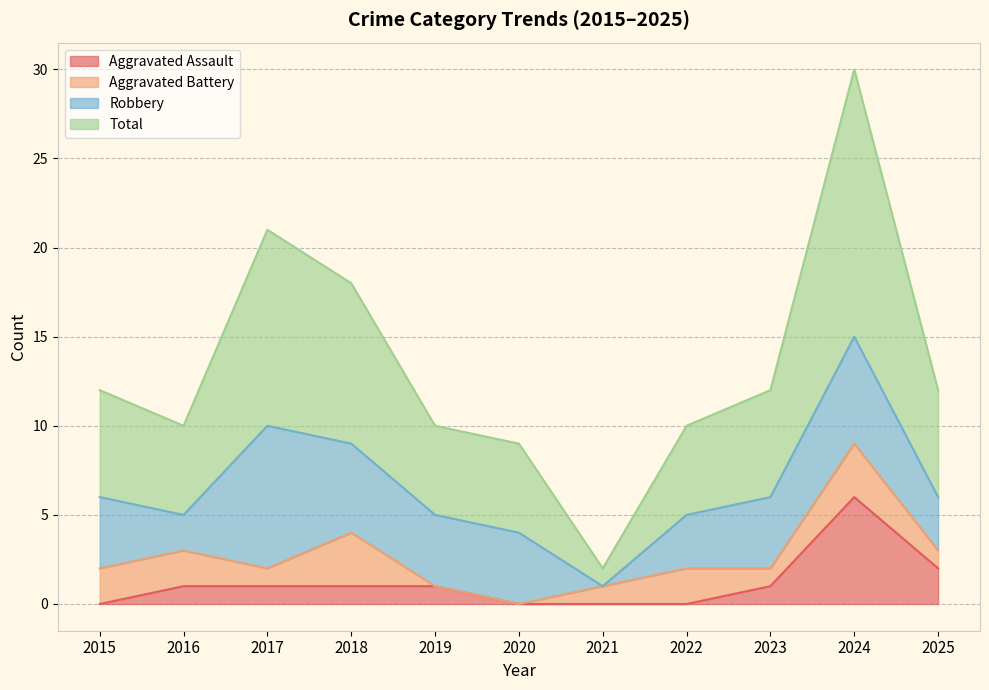

How many data points does each series have?

11